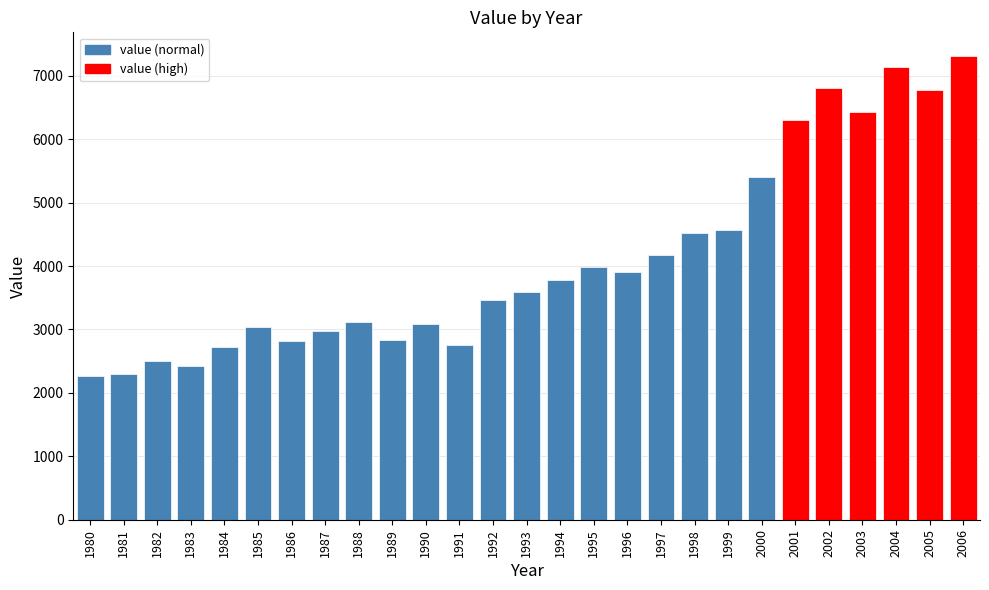

Is it true that the value at 1992 is 775?

False